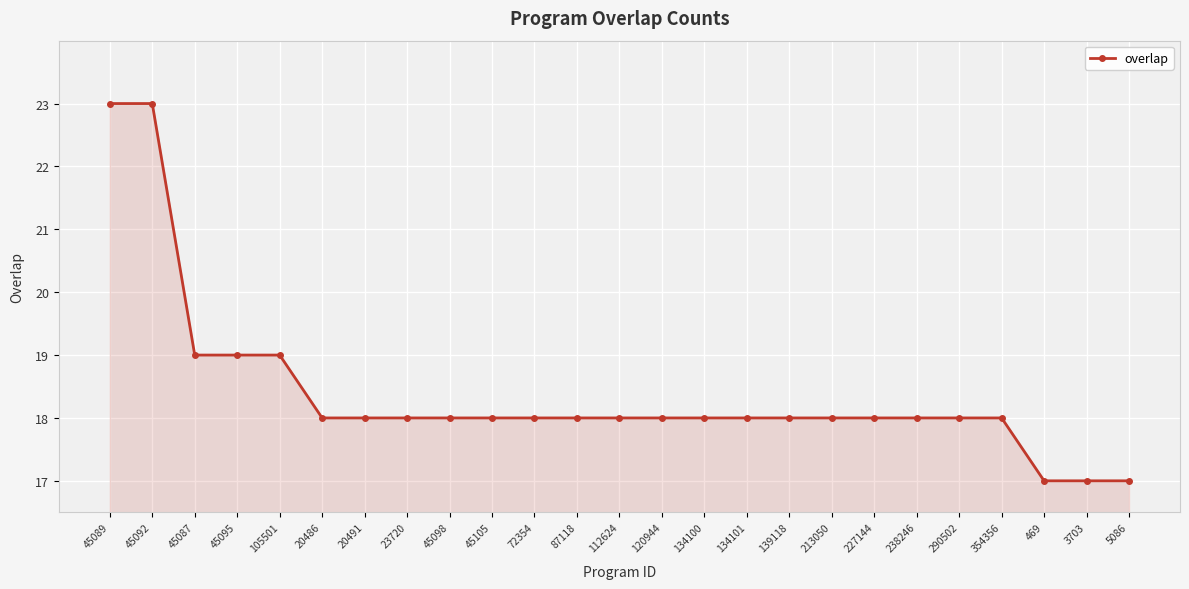

How many values are between 18 and 19?

20